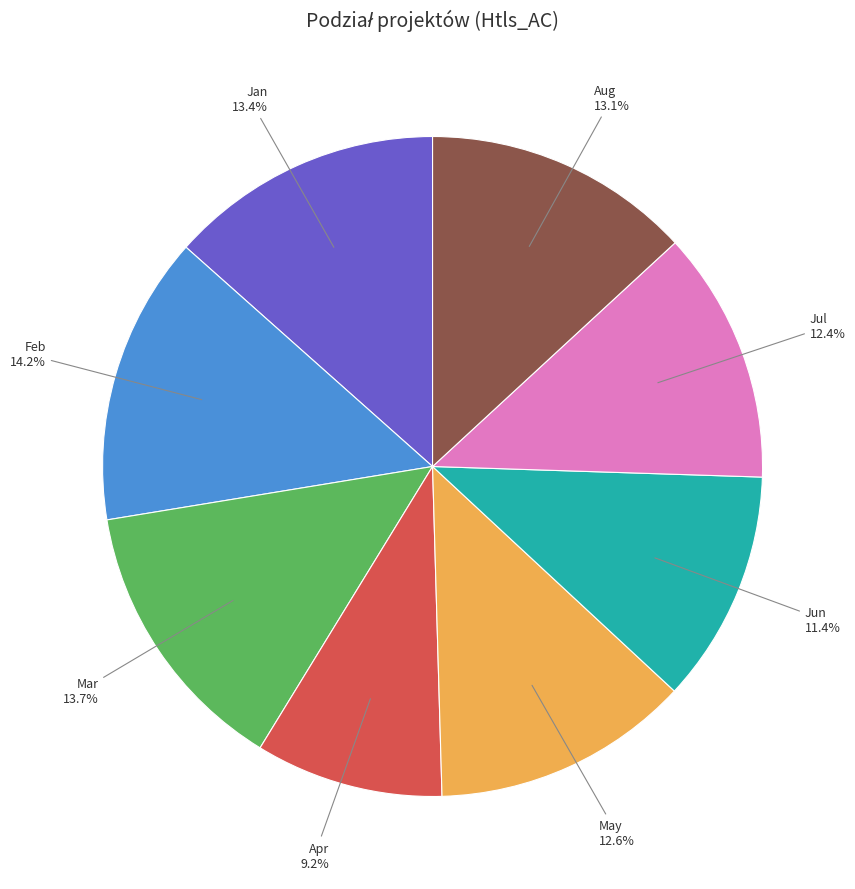

How many slices are in this pie chart?

8